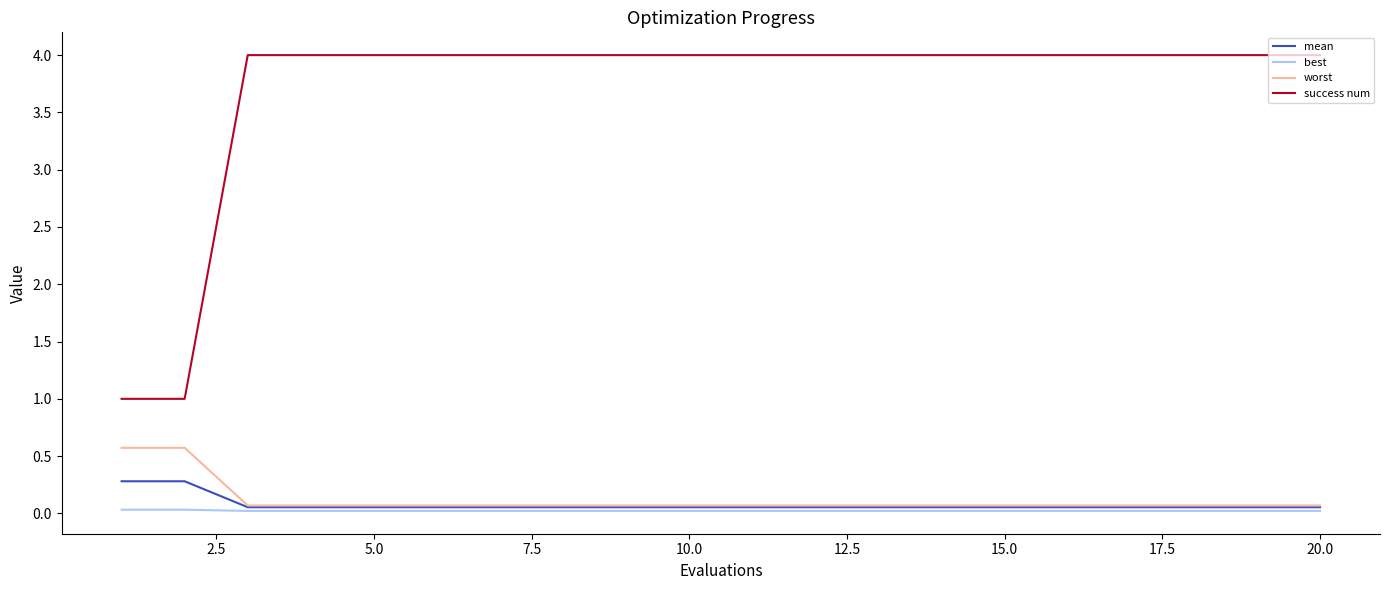

What is the difference between the second highest and second lowest values in the mean series?

0.2